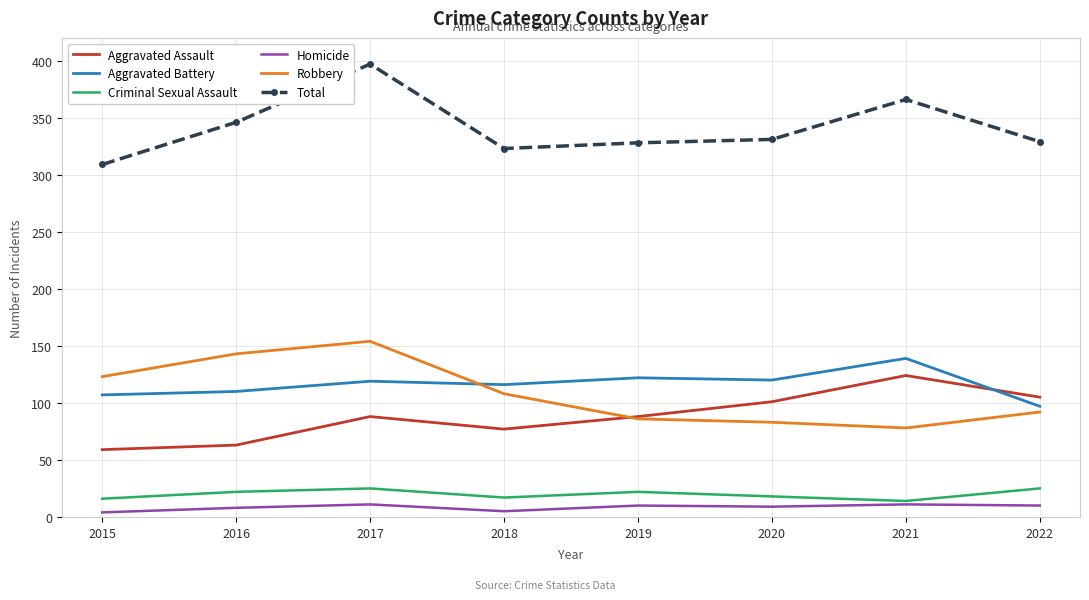

Which series has the largest total across all categories?

Total